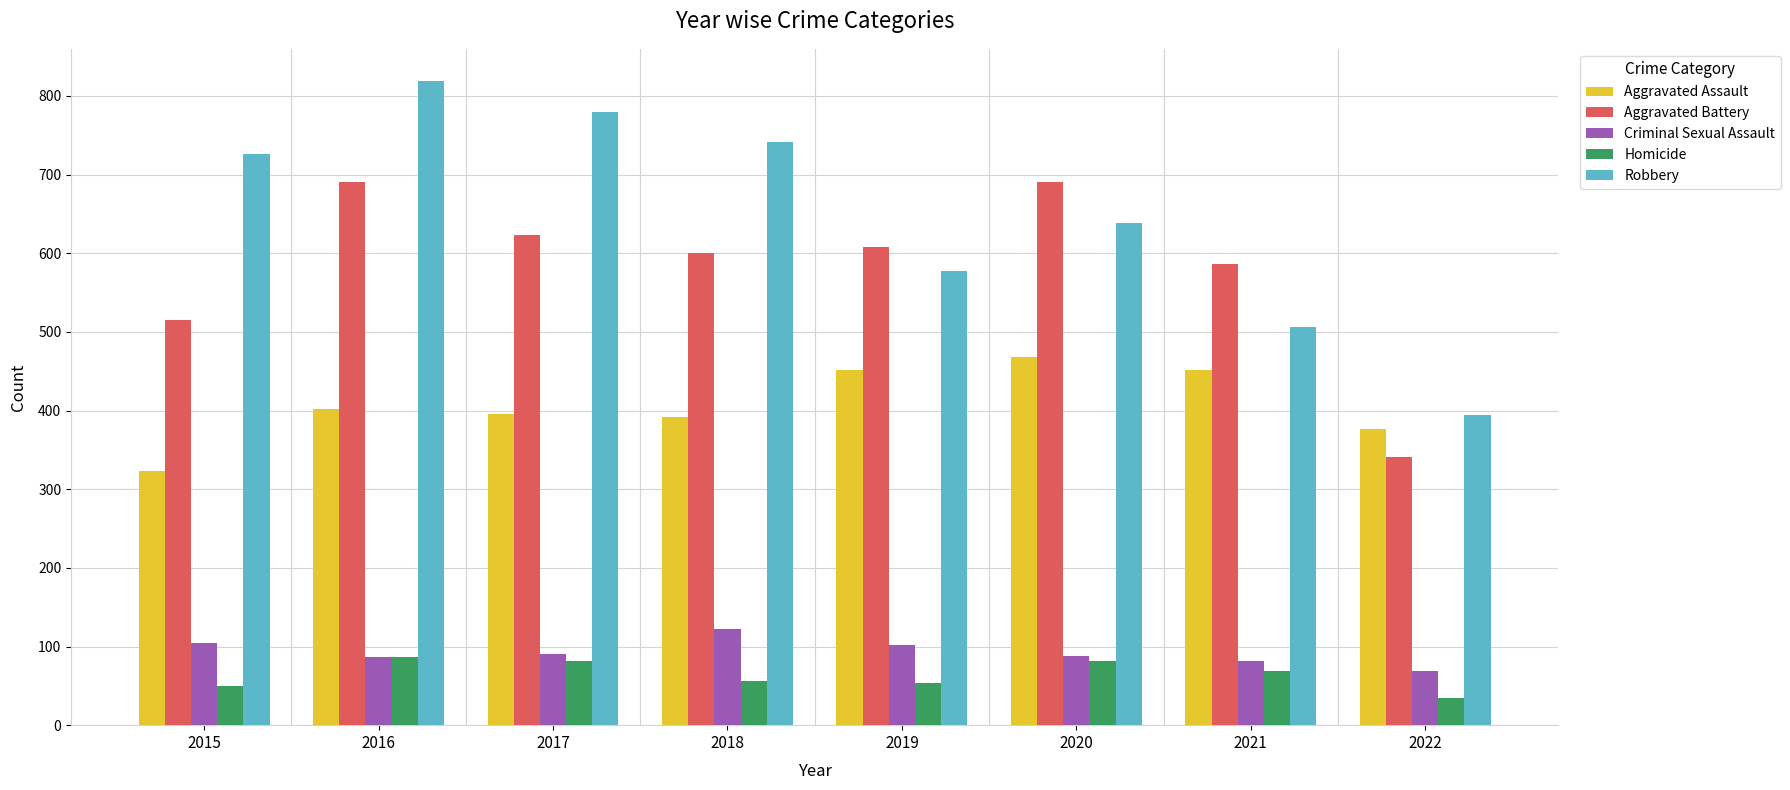

Which category has the highest value across all series?

2016